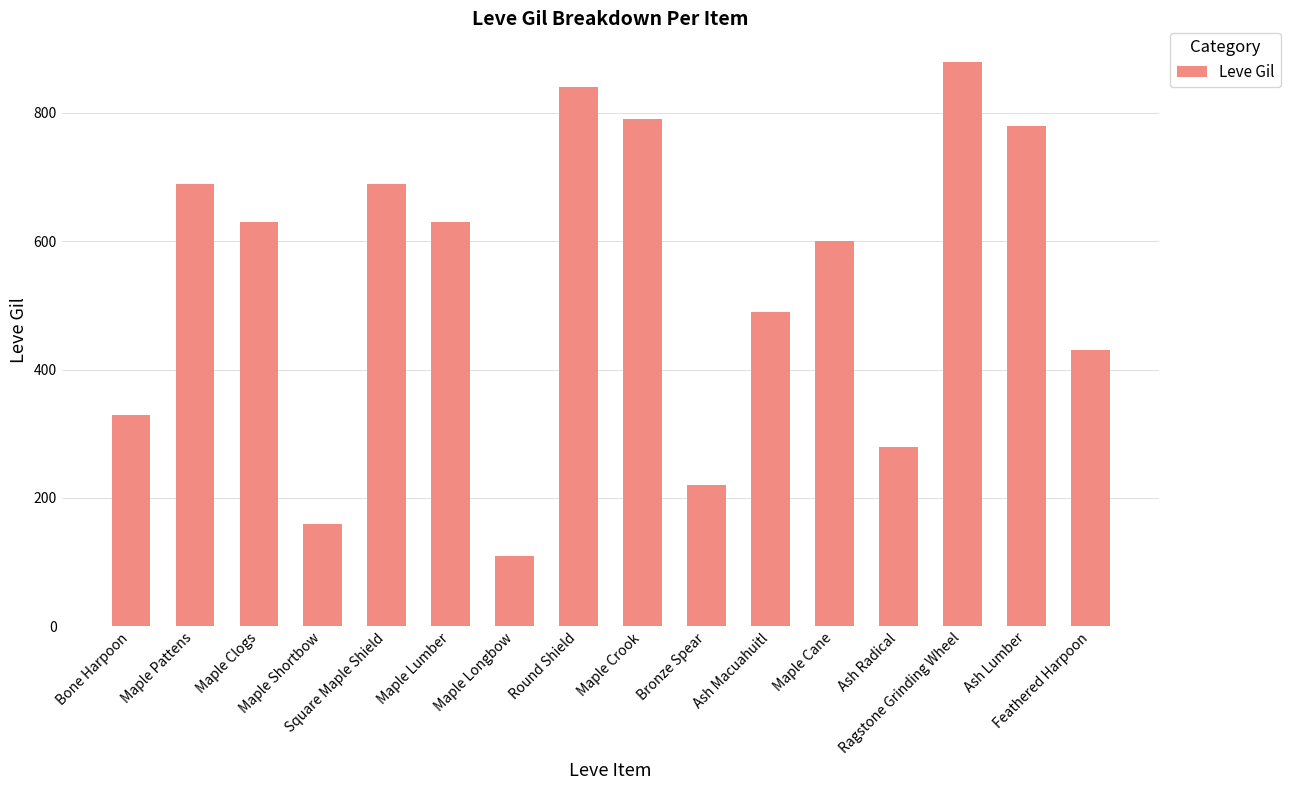

Does the chart contain any negative values?

No